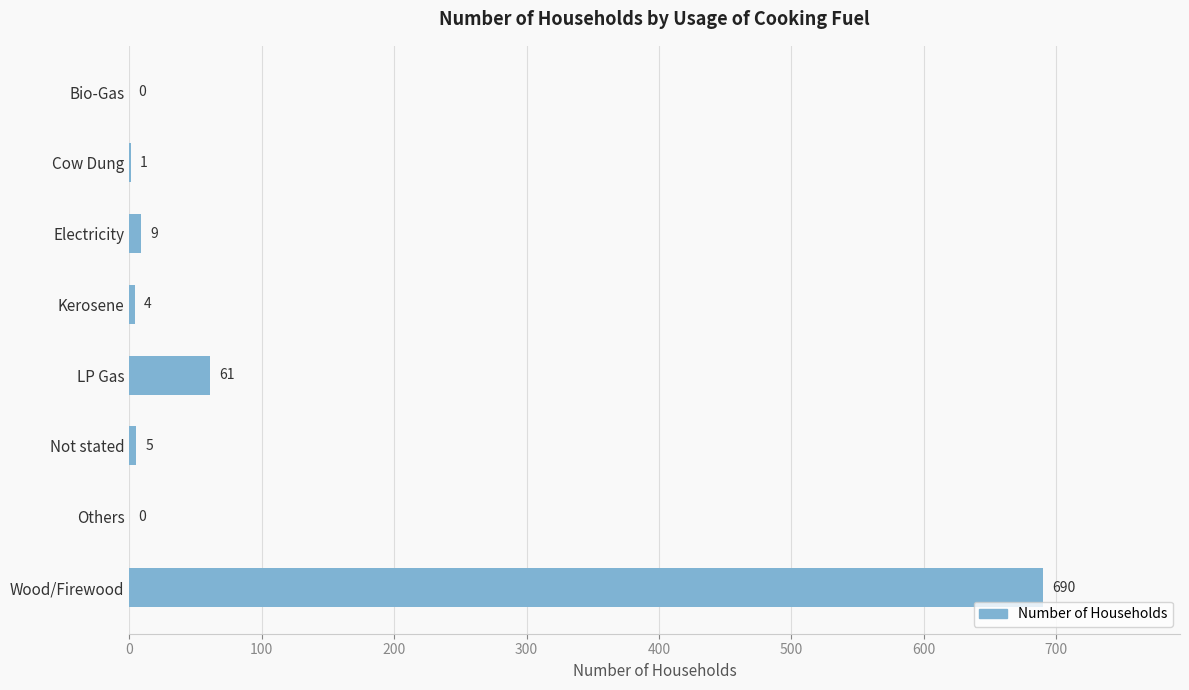

Reading top to bottom, transcribe all the data shown in this chart.

Bio-Gas=0	Cow Dung=1	Electricity=9	Kerosene=4	LP Gas=61	Not stated=5	Others=0	Wood/Firewood=690